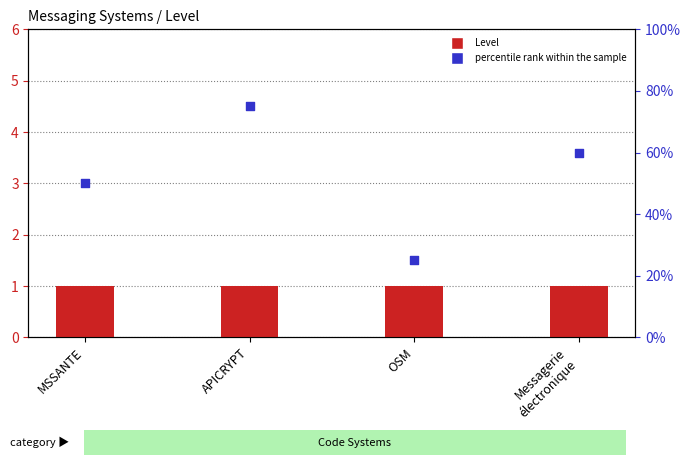

Which series has the widest spread of Y values?

percentile rank within the sample